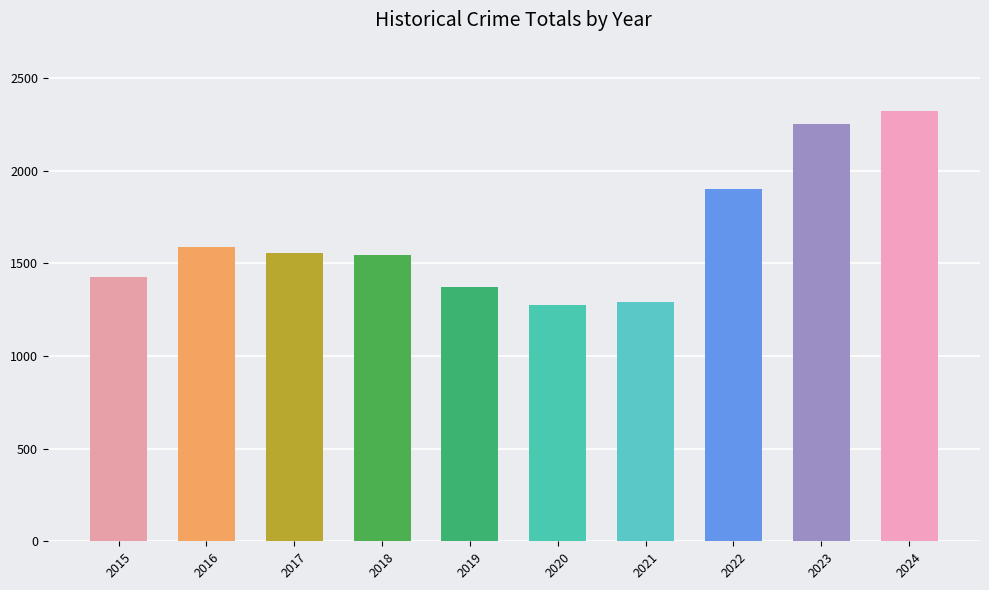

At which label does the data first exceed 1555?

2016